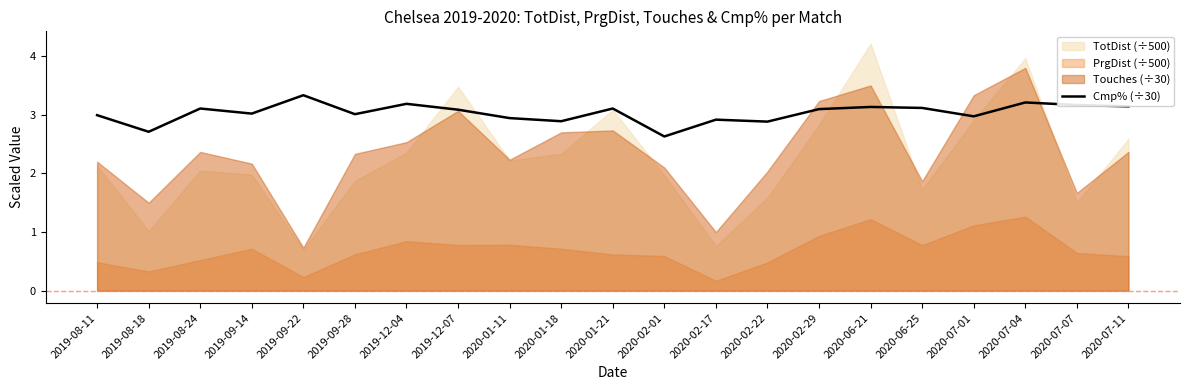

What is the minimum value for Cmp% (÷30)?

2.6